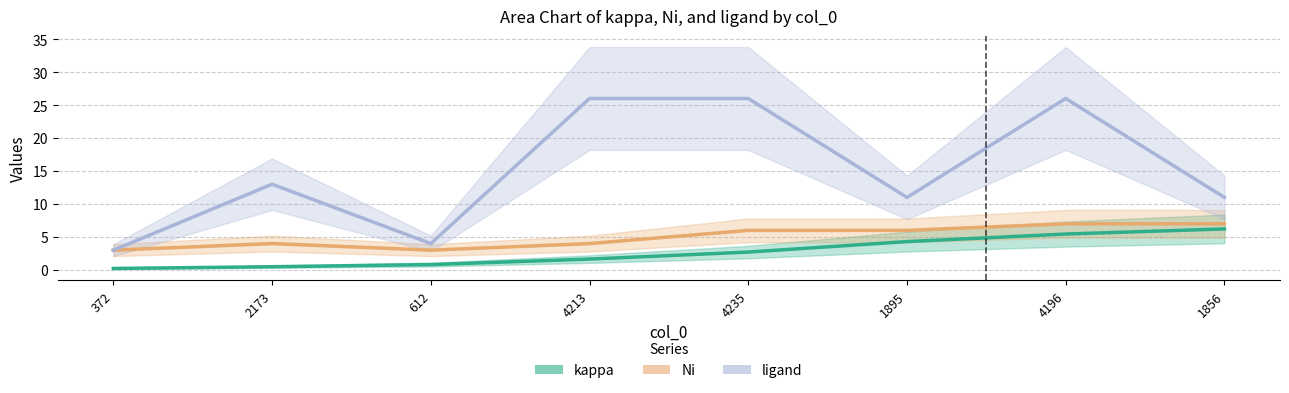

How many data points in ligand are above 13?

3